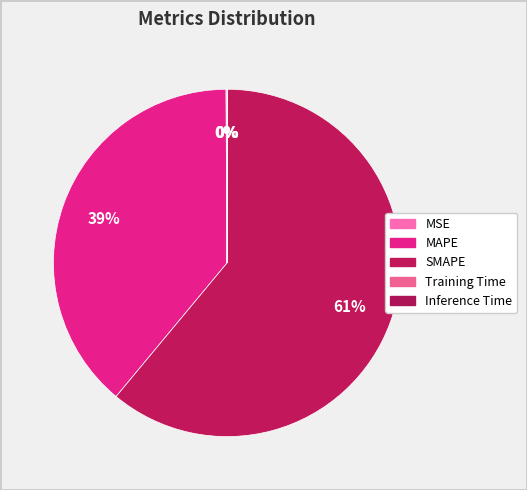

To the nearest percent, what percentage of the pie is SMAPE?

61%